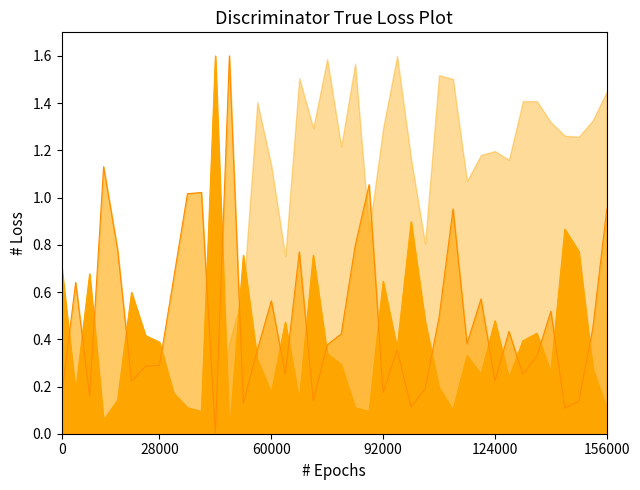

How many values in the Odd_A_FT series exceed 0?

39